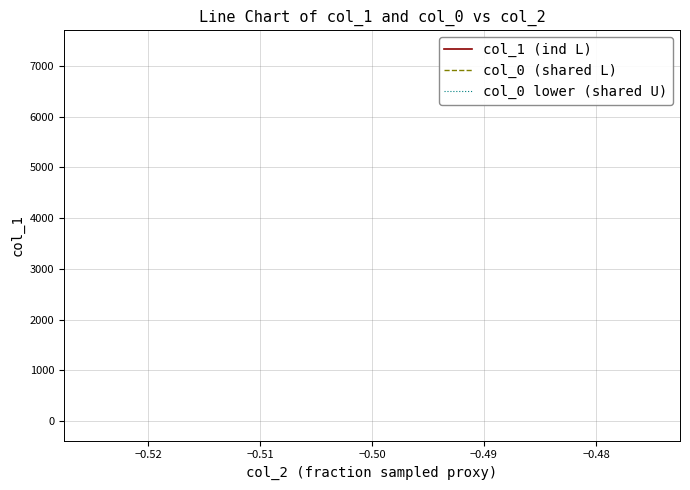

What is the greatest value displayed?

7464.2